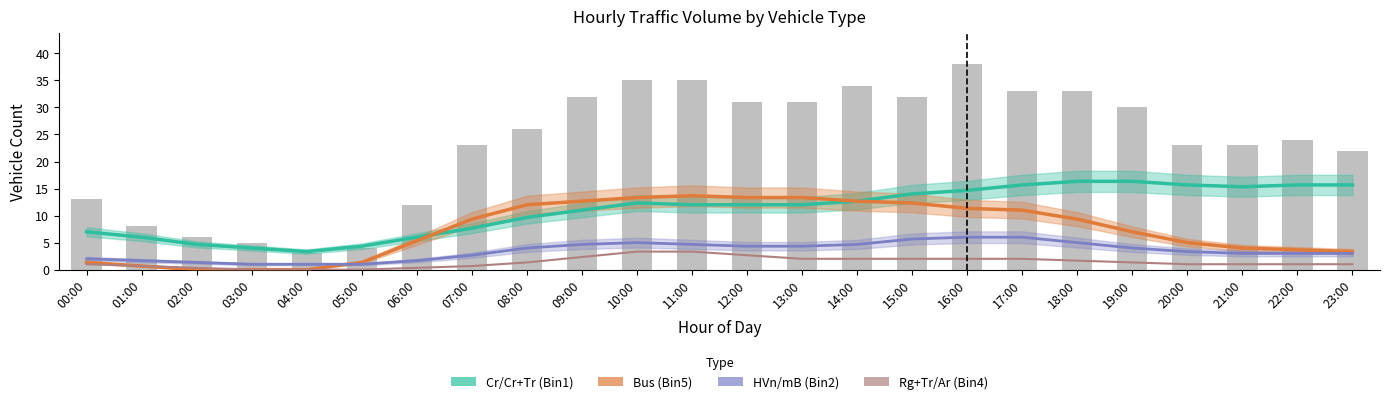

What is the label of the 23rd bar from the left?

22:00